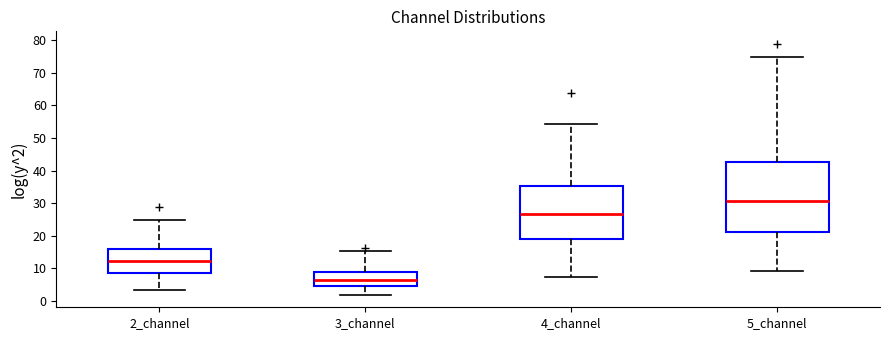

Comparing the boxes themselves (not the whiskers), which one is the tallest?

5_channel